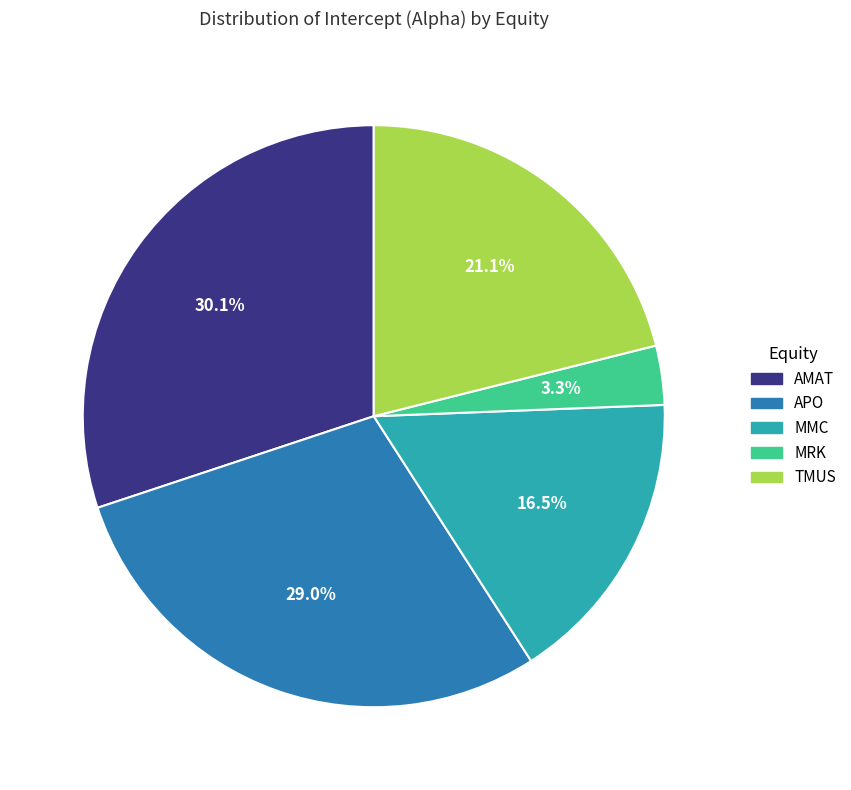

To the nearest percent, what is the difference between the largest and smallest slice percentages?

27%